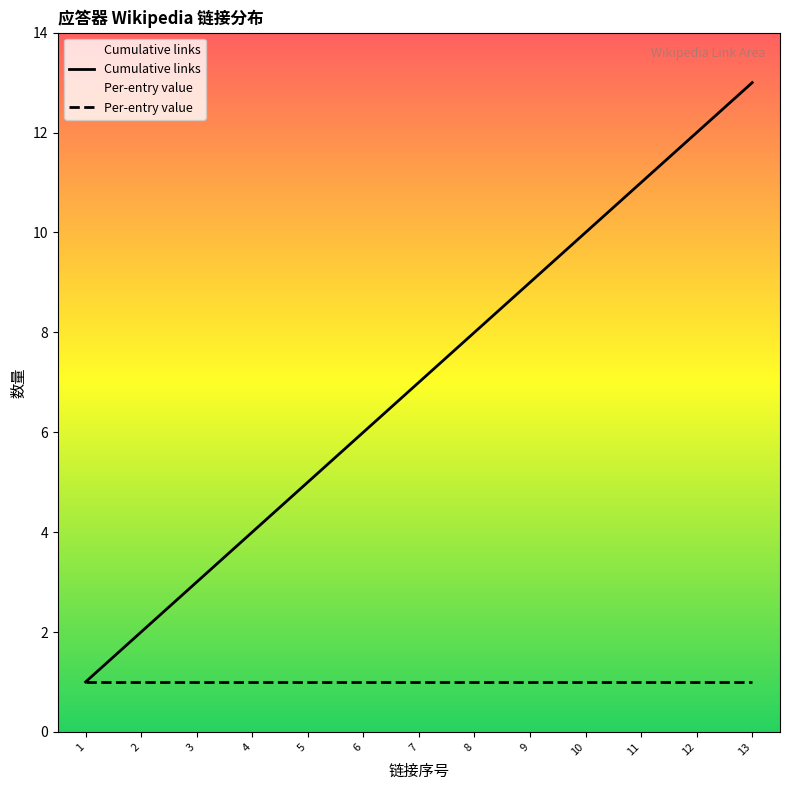

What is the value of the Cumulative links point at the 13th from the left?

13